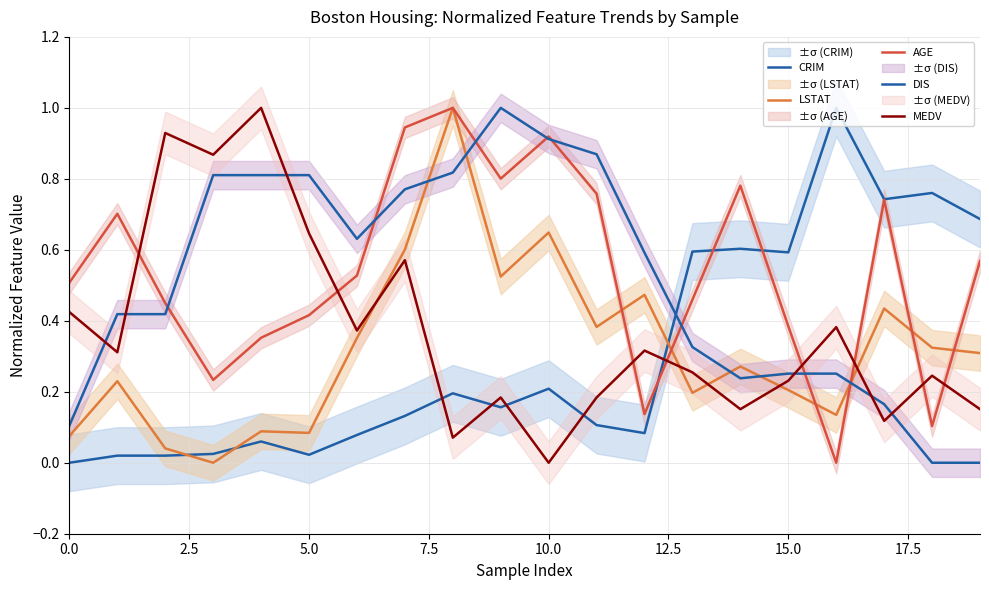

How many times do CRIM and LSTAT cross each other?

3